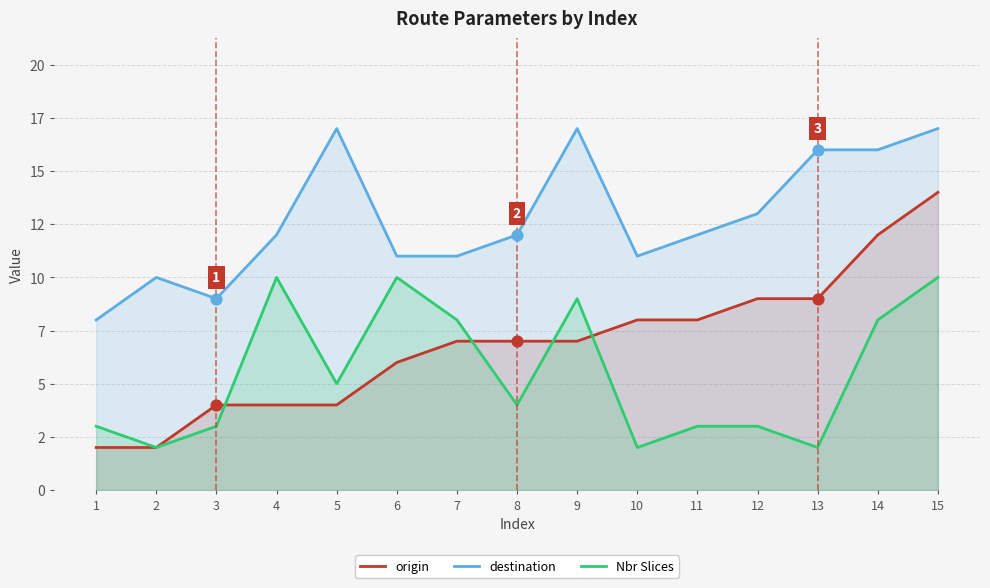

At how many categories does at least one series exceed 8?

14